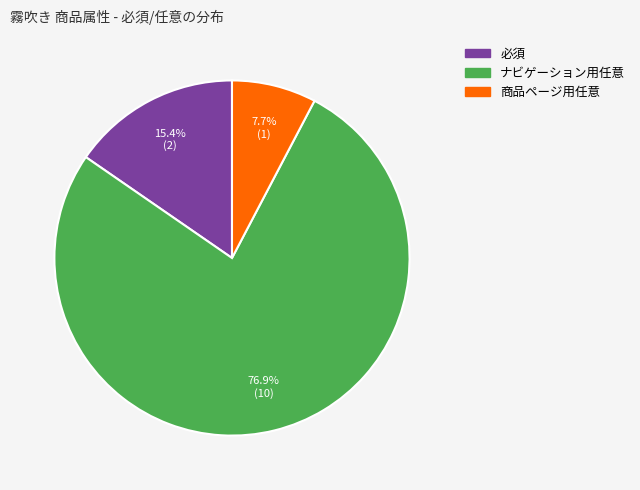

To the nearest percent, what is the difference between the ナビゲーション用任意 and 商品ページ用任意 slice percentages?

69%